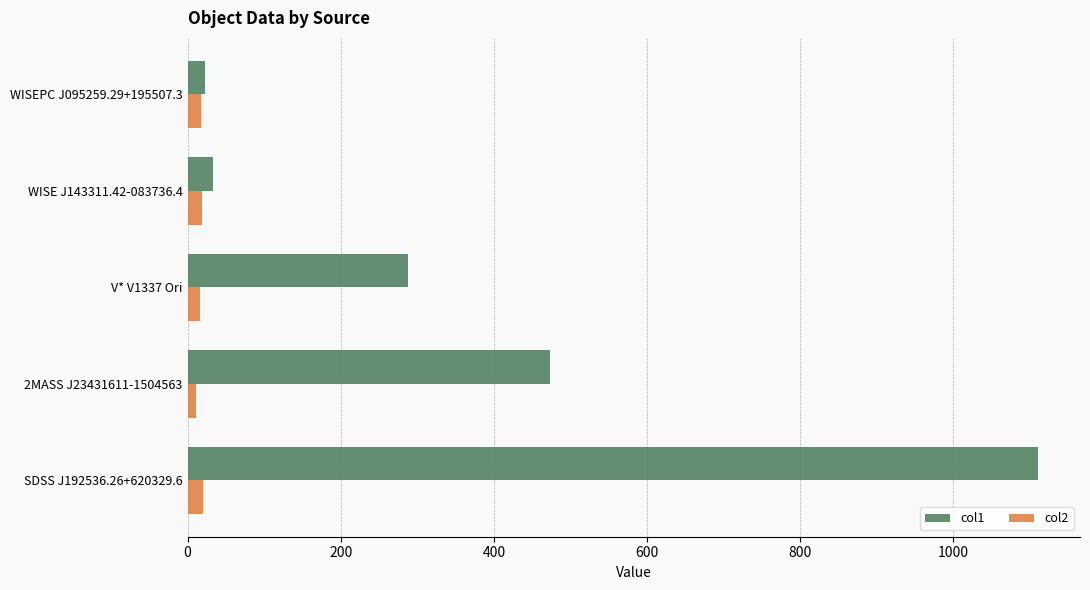

Which series has the widest spread of values?

col1